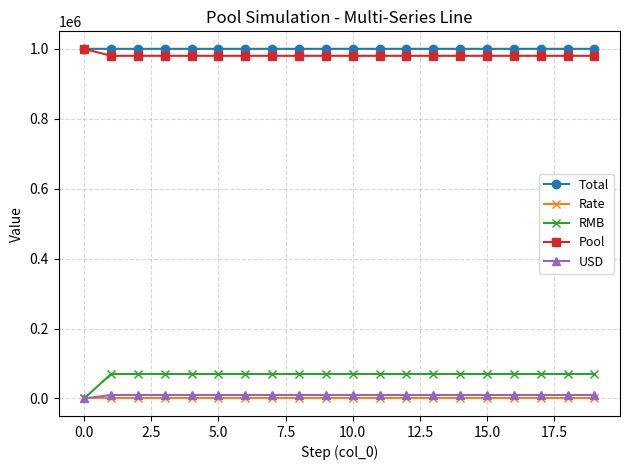

What is the difference between the maximum and minimum values in the Total series?

40.0